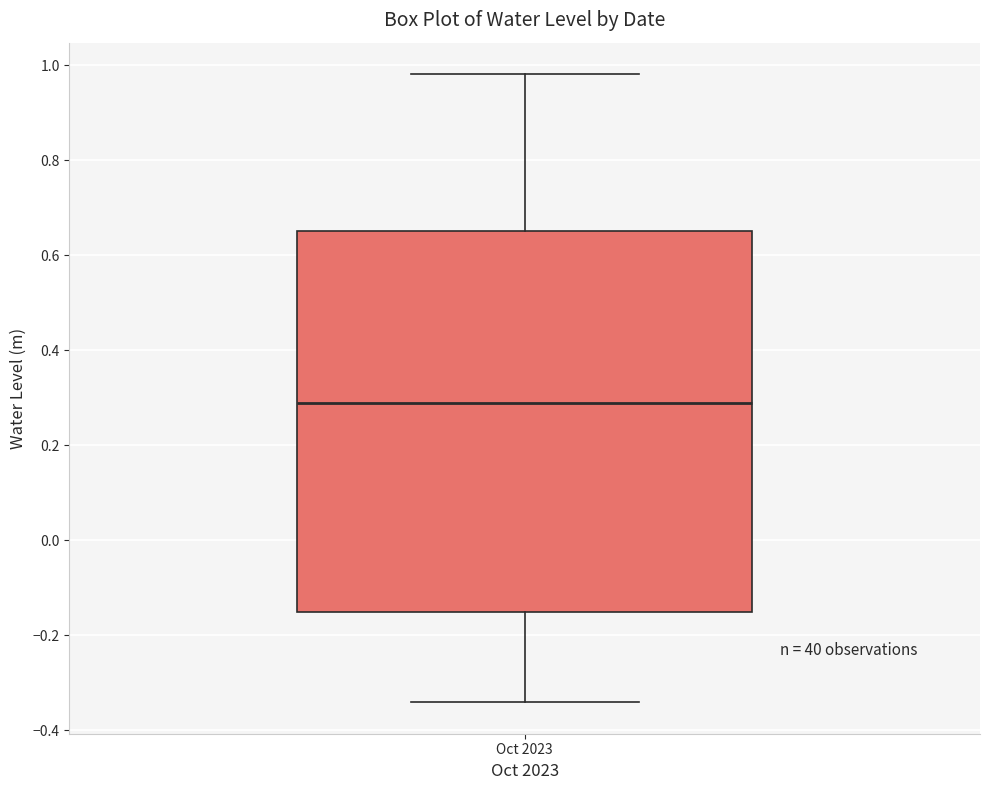

Transcribe this box plot: give where the median line is, the range the box spans, and where the two whiskers end, as read against the y-axis. The values are not printed on the chart, so give them approximately, as read against the axis.

median 0.28, box -0.16 to 0.66, whiskers -0.34 to 0.98